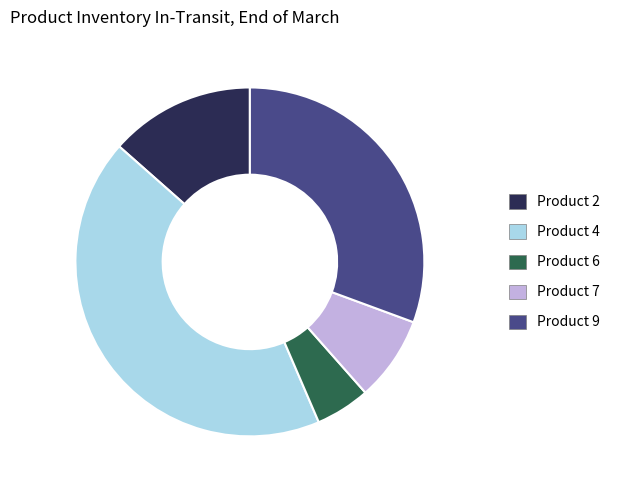

Is it true that Product 6 is 5% of the pie?

True